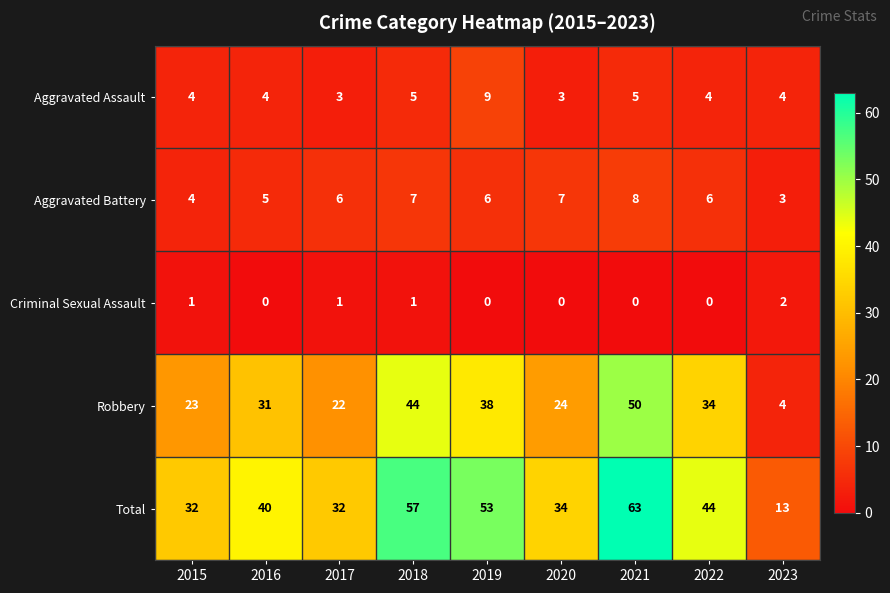

Where is Robbery nearest to the value 27?

2020